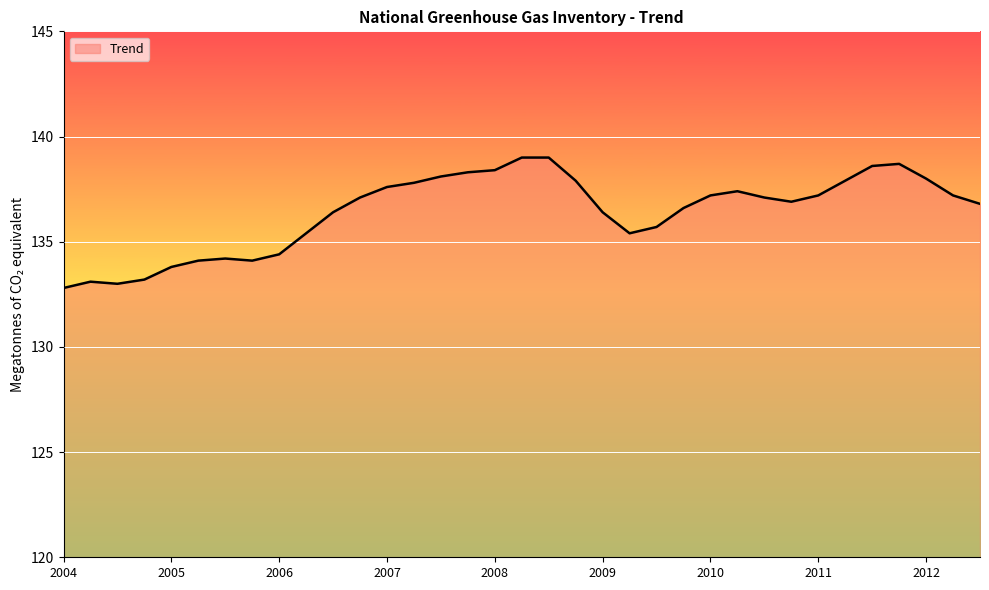

What is the greatest value displayed?

139.0